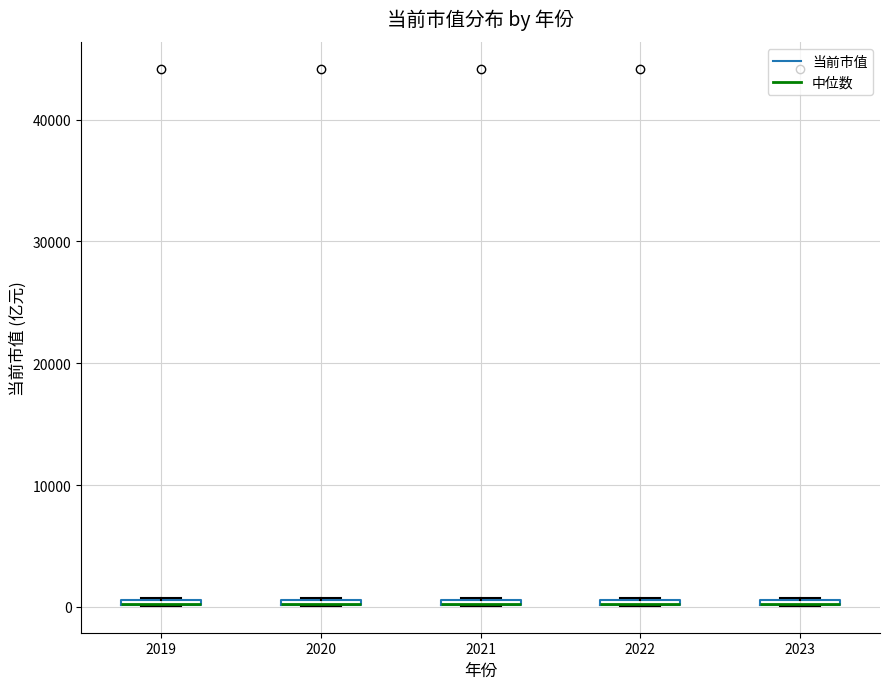

Where is the lower edge of the box at x = 2022 on the y-axis? The values are not printed on the chart, so give them approximately, as read against the axis.

0